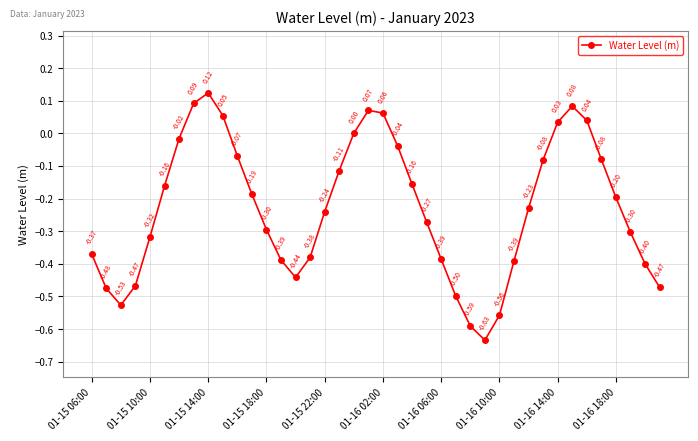

How many interior local peaks (higher than both neighbors) does the data have?

3